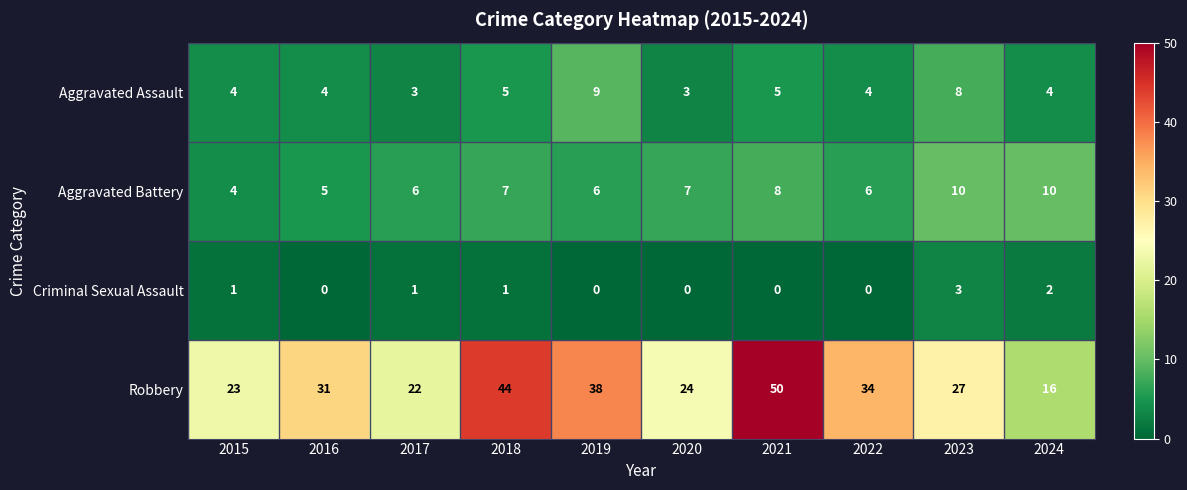

At which category does the chart reach its peak across all series?

2021